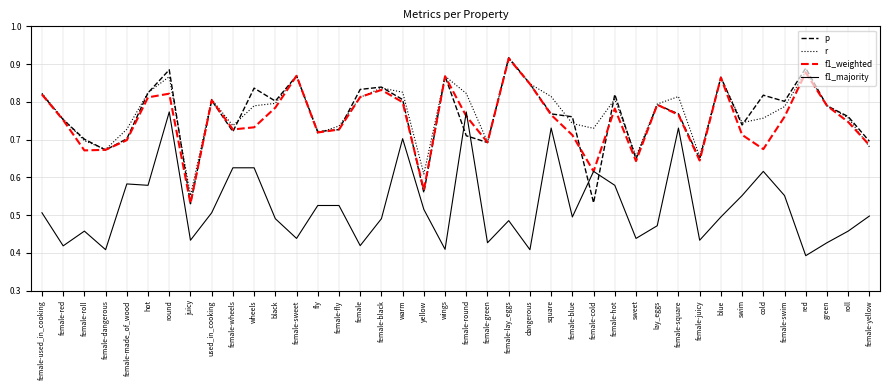

What is the difference between the f1_weighted values at female-juicy and female-square?

0.1